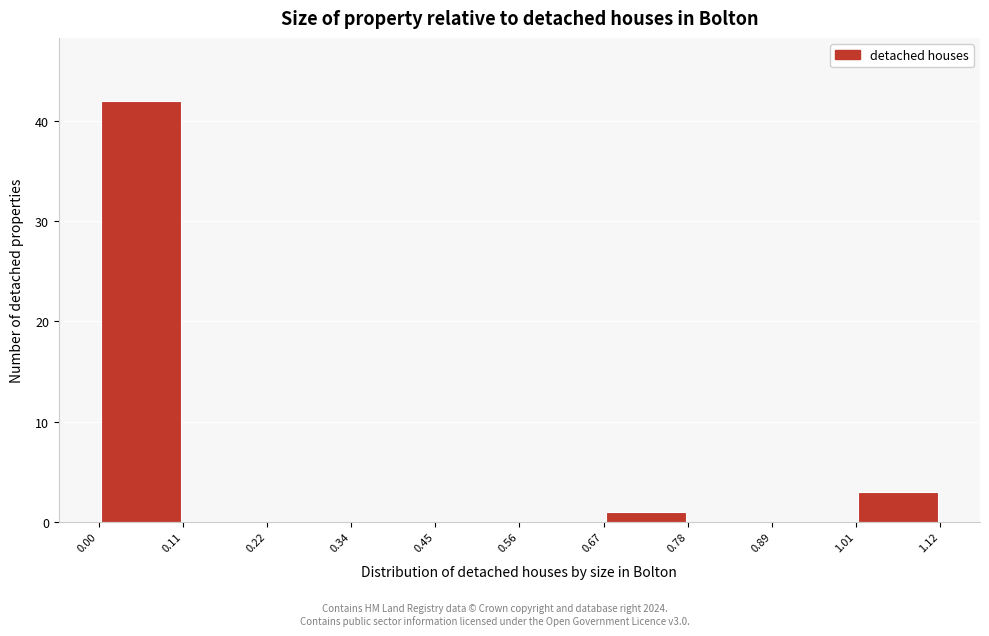

Reading left to right, transcribe this chart: for each bar, give the range it covers on the x-axis and its height. The values are not printed on the chart, so give them approximately, as read against the axis.

0.00 to 0.11: 42
0.11 to 0.22: 0
0.22 to 0.34: 0
0.34 to 0.45: 0
0.45 to 0.56: 0
0.56 to 0.67: 0
0.67 to 0.78: 1
0.78 to 0.89: 0
0.89 to 1.01: 0
1.01 to 1.12: 3